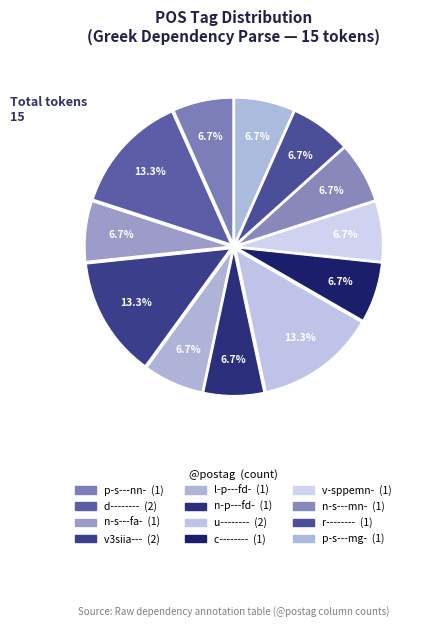

Which has a higher value, n-s---fa- or u--------?

u--------